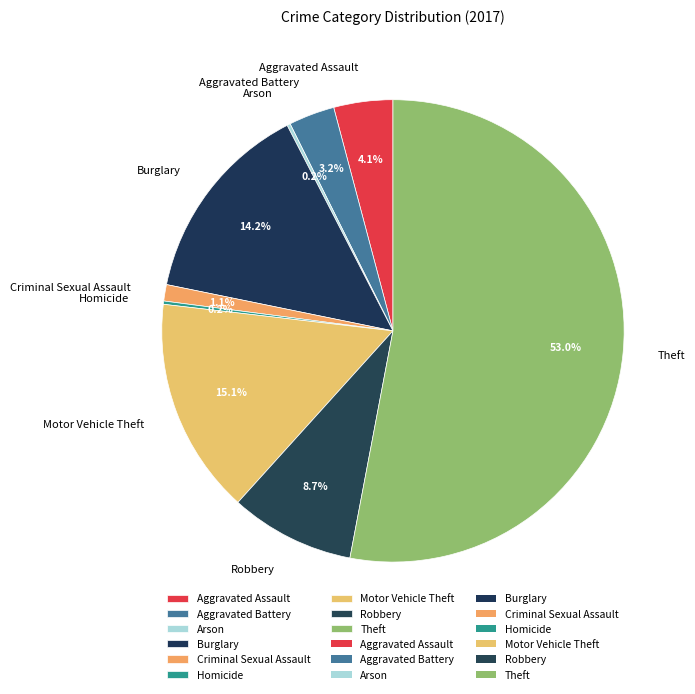

To the nearest percent, what is the difference between the Criminal Sexual Assault and Aggravated Assault slice percentages?

3%